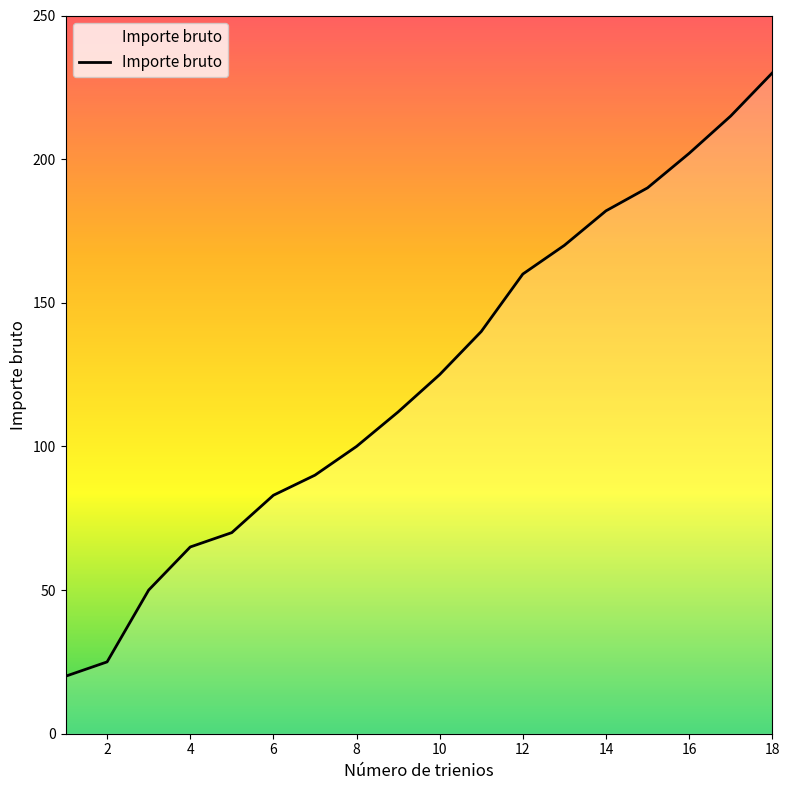

What is the difference between the maximum and minimum values?

210